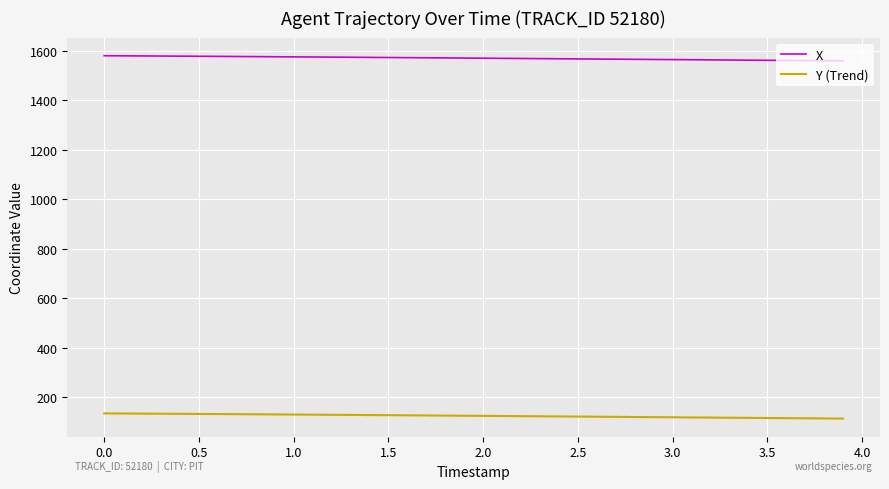

Which series has the widest spread of values?

Y (Trend)